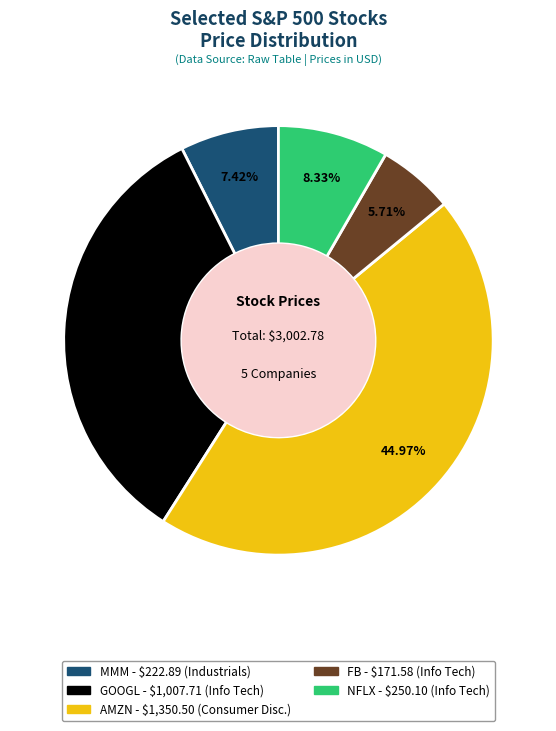

Does AMZN represent more than half of the total?

No